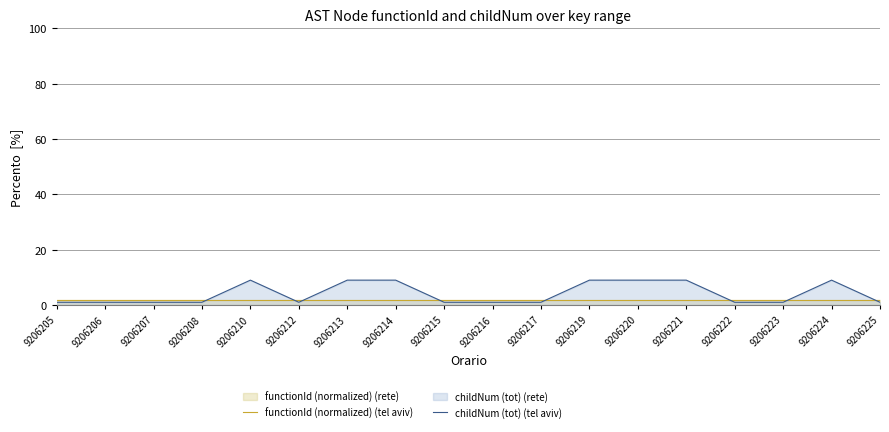

How many values in the childNum (tot) (tel aviv) series exceed 1?

7